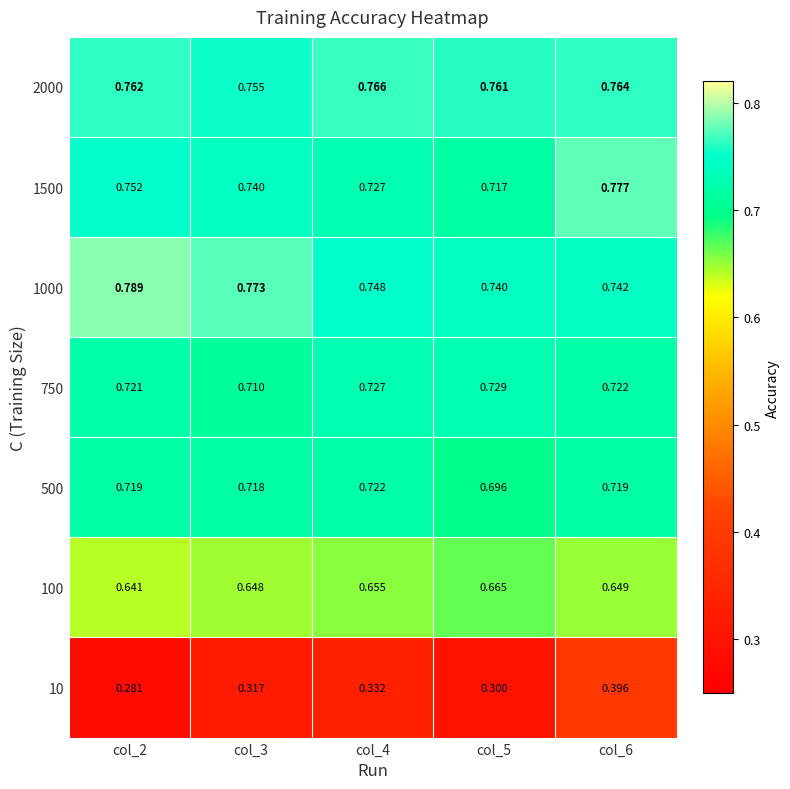

Is the value of 10 at col_6 greater than the value of 100 at col_2?

No